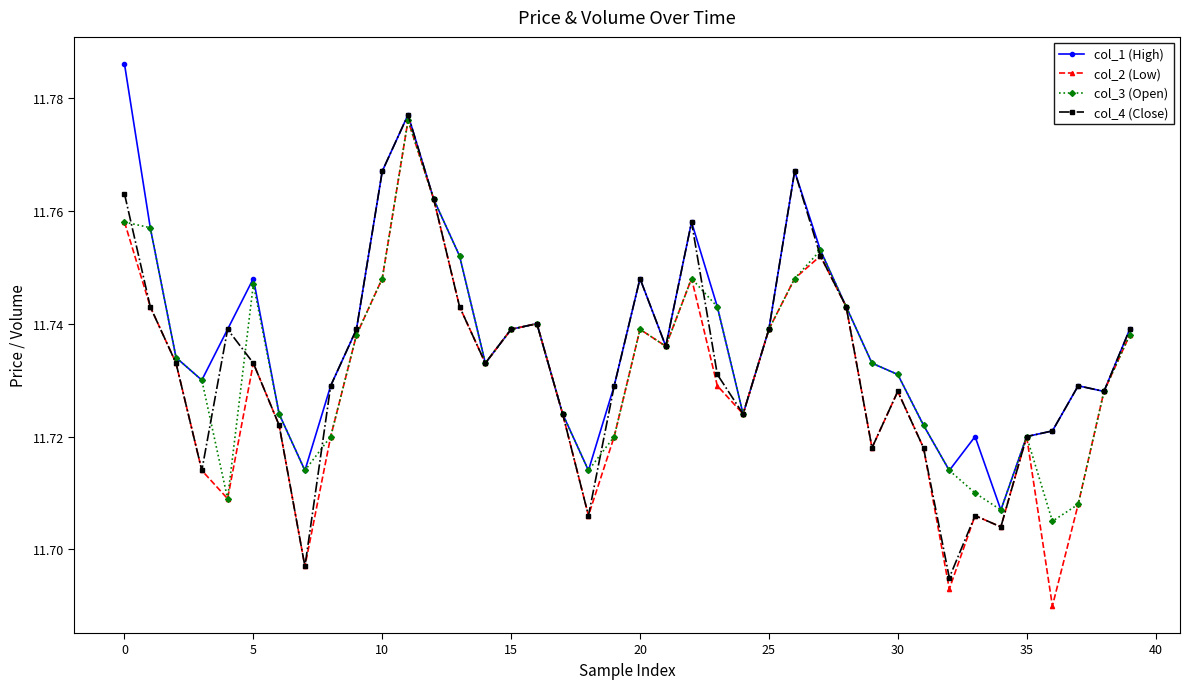

Which series has the widest spread of values?

col_2 (Low)